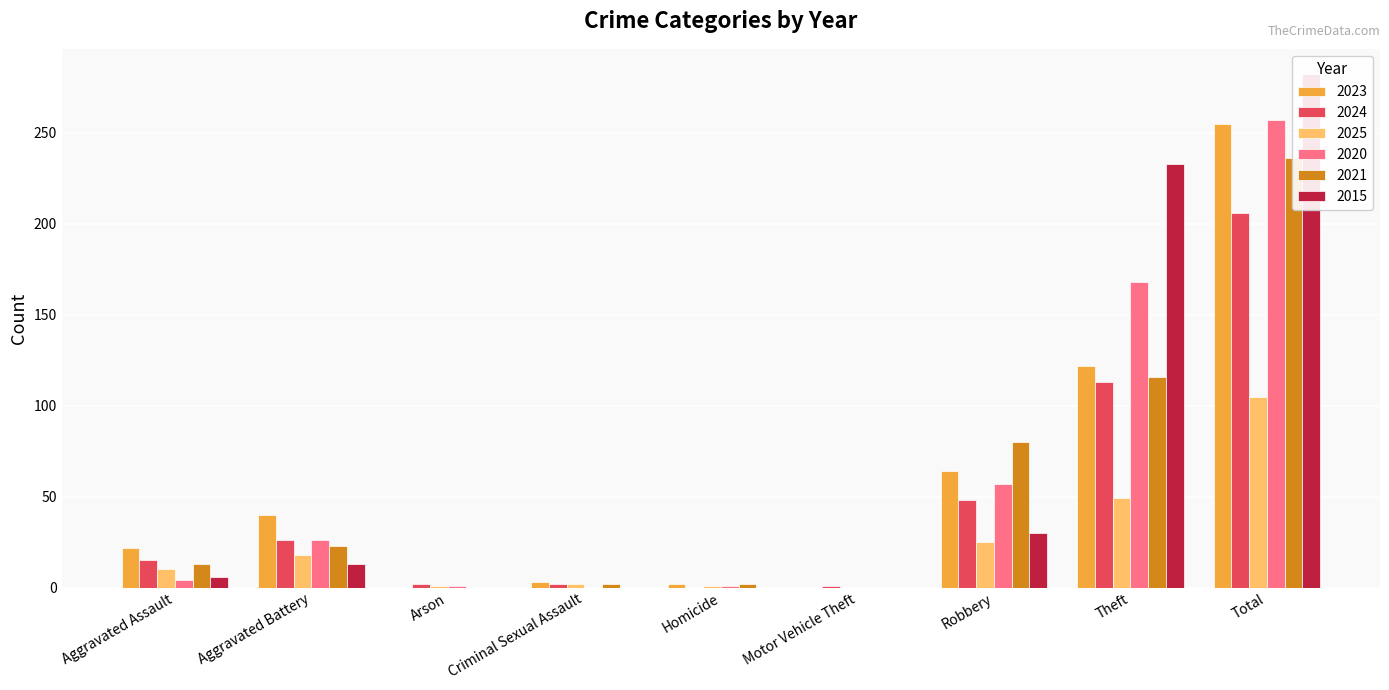

What is the label of the 2nd bar from the left?

Aggravated Battery